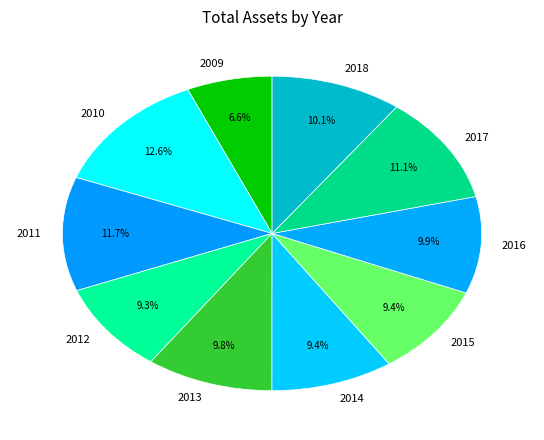

Do 2016 and 2013 together represent more than half of the pie?

No